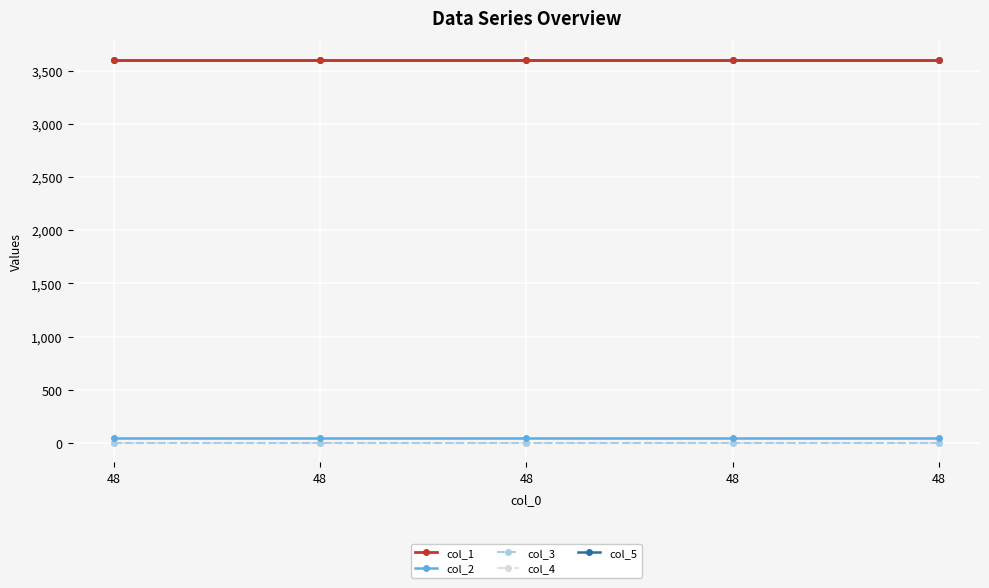

Reading left to right, extract all data points from this chart.

col_1: 3600.0	3600.0	3600.0	3600.0	3600.0
col_2: 48.0	48.0	48.0	48.0	48.0
col_3: 0.0	0.0	0.0	0.0	0.0
col_4: 0.0	0.0	0.0	0.0	0.0
col_5: 3600.5	3600.5	3600.5	3600.5	3600.5